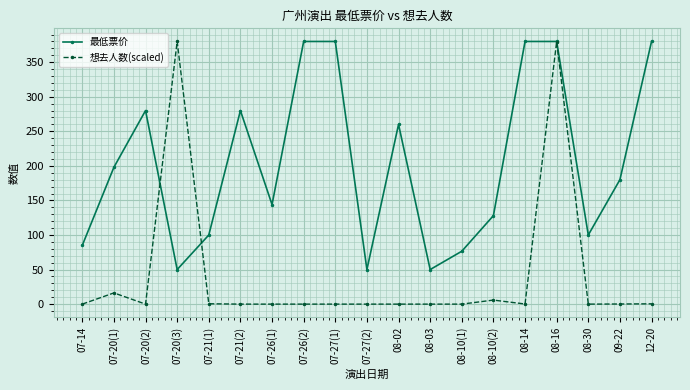

What is the value of the 最低票价 point at the 4th from the left?

50.0